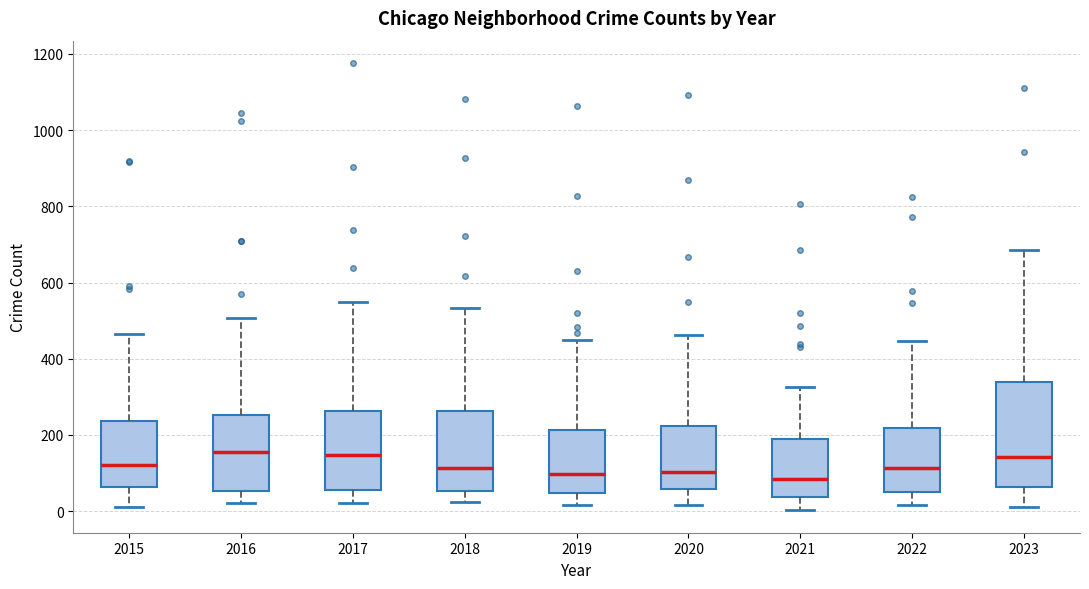

Which box is the tallest, from its lower edge to its upper edge?

2023